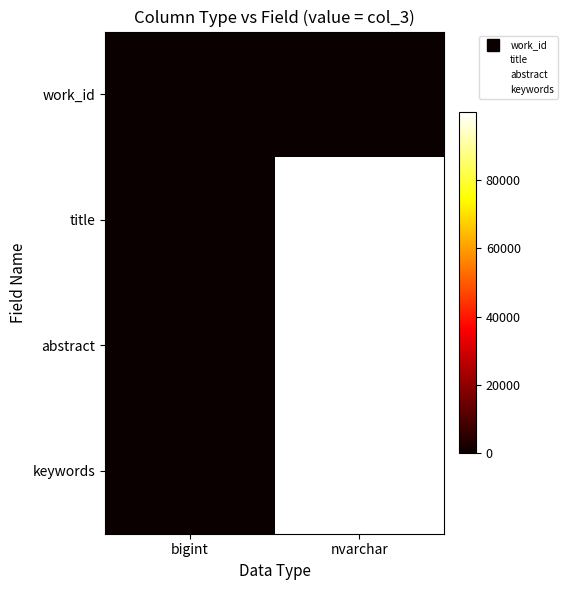

List the series in order of their peak value, lowest first.

work_id, title, abstract, keywords